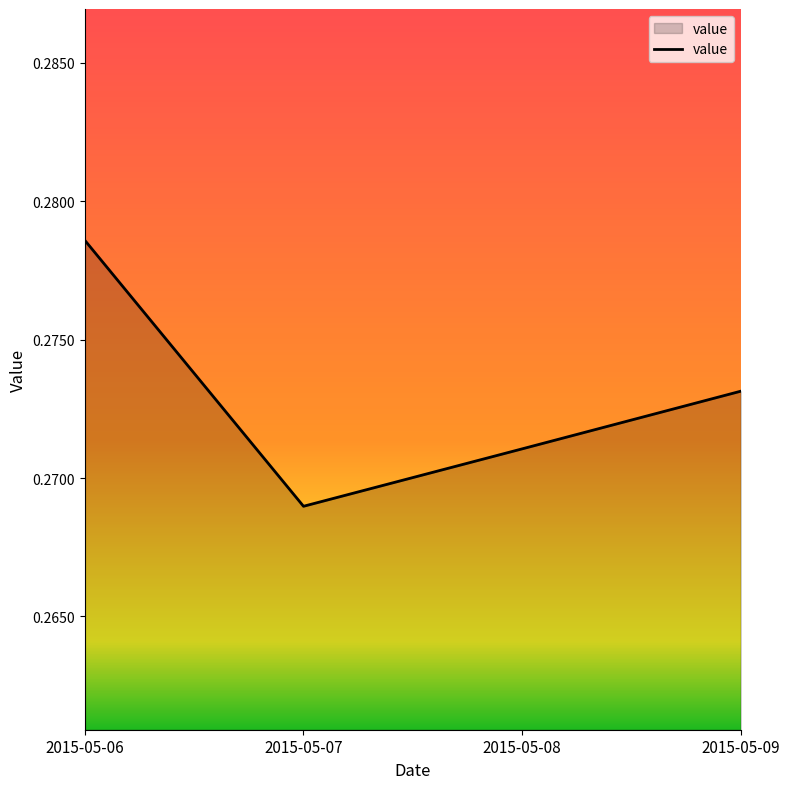

How many values are between 0 and 1?

4